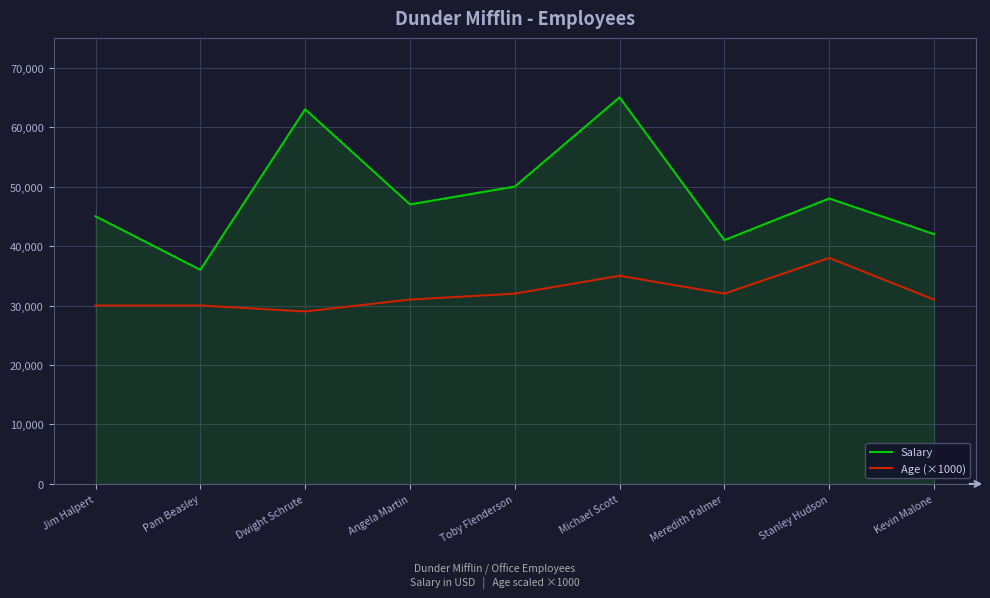

Rank the series by their maximum value, from lowest to highest.

Age (×1000), Salary